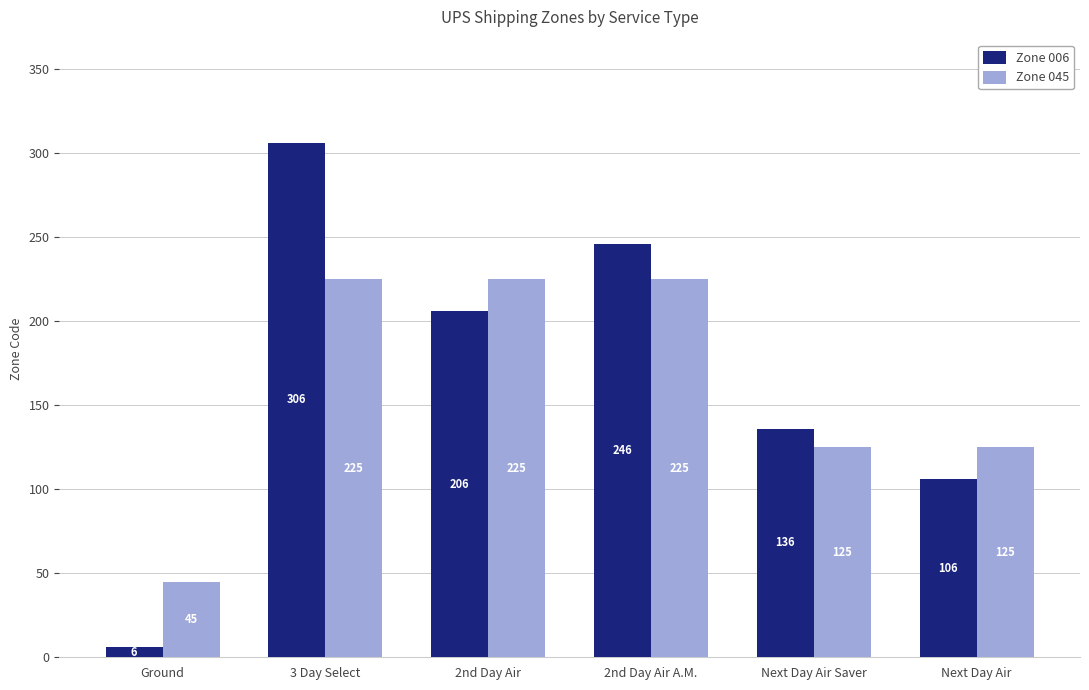

How many bars are there in total?

12